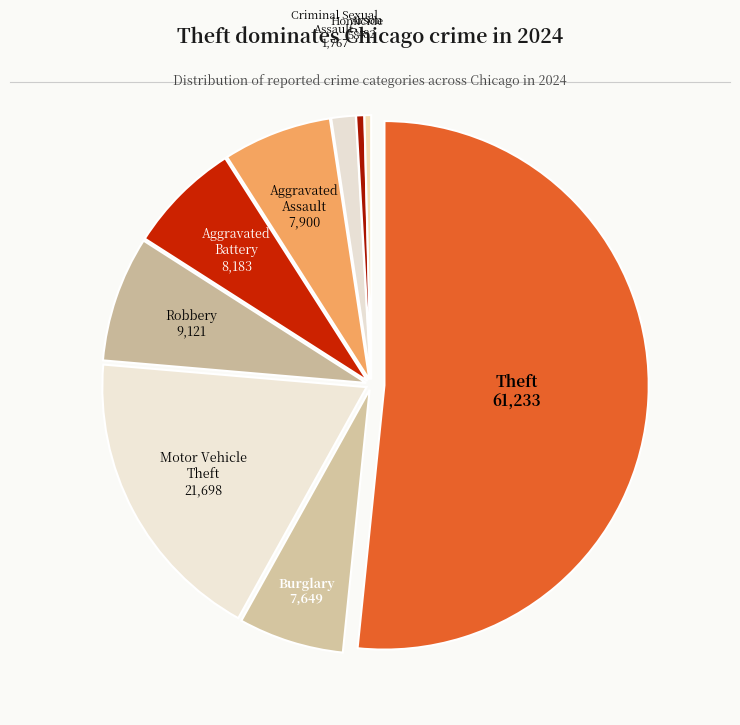

Combined, do Burglary and Homicide account for over 50%?

No